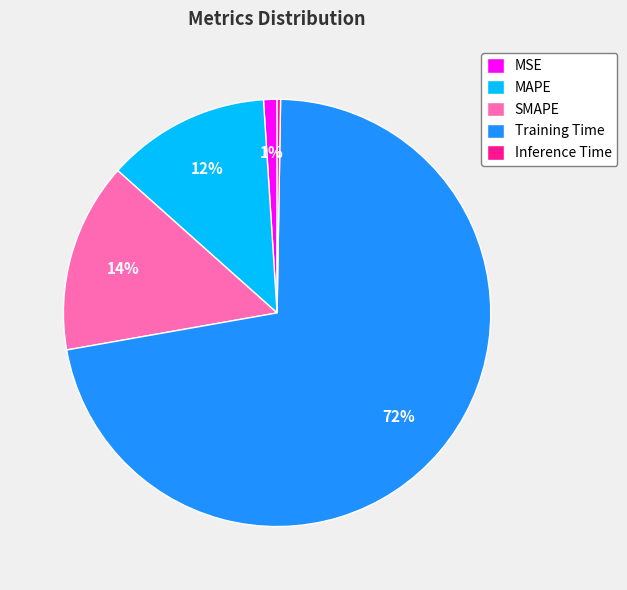

To the nearest percent, what is the difference between the SMAPE and MAPE slice percentages?

2%